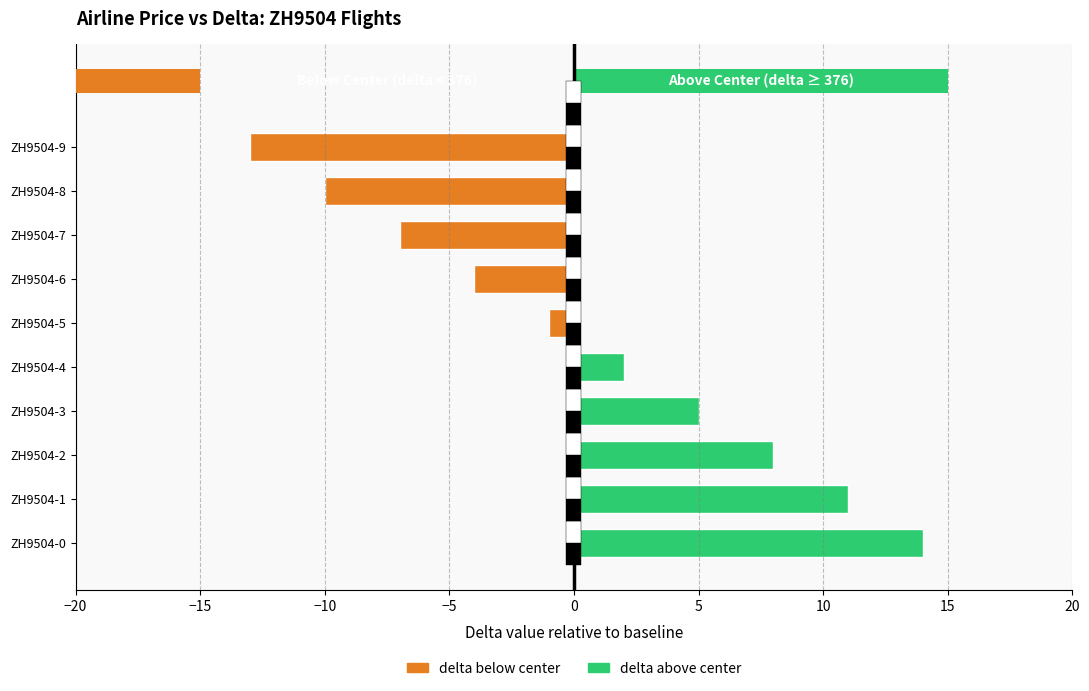

What is the difference between the maximum and minimum values?

27